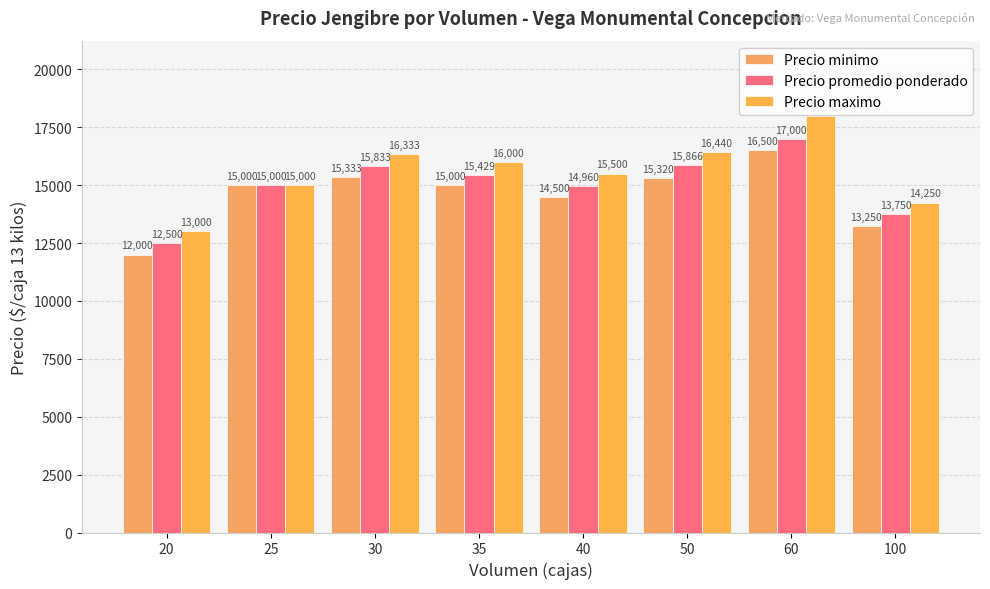

What is the total value across all series at 100?

41250